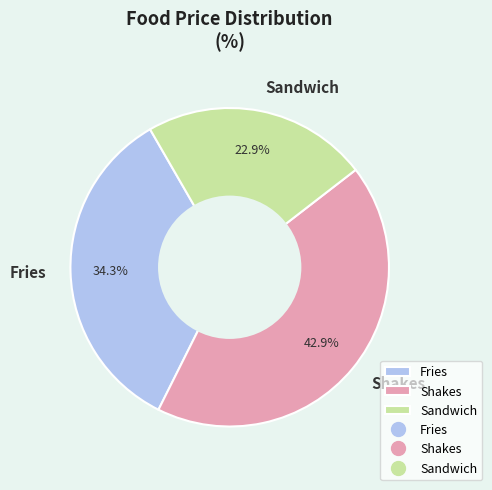

Is it true that Fries is 34% of the pie?

True